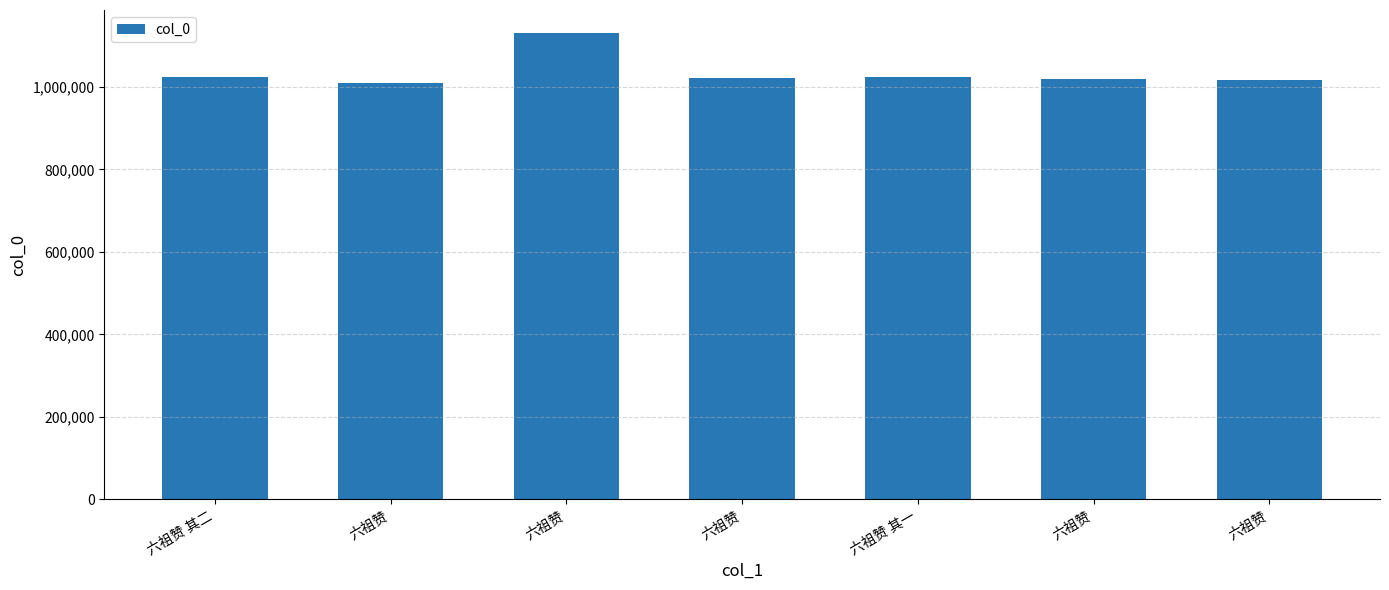

Where does the data first go above 1021549?

六祖赞 其二